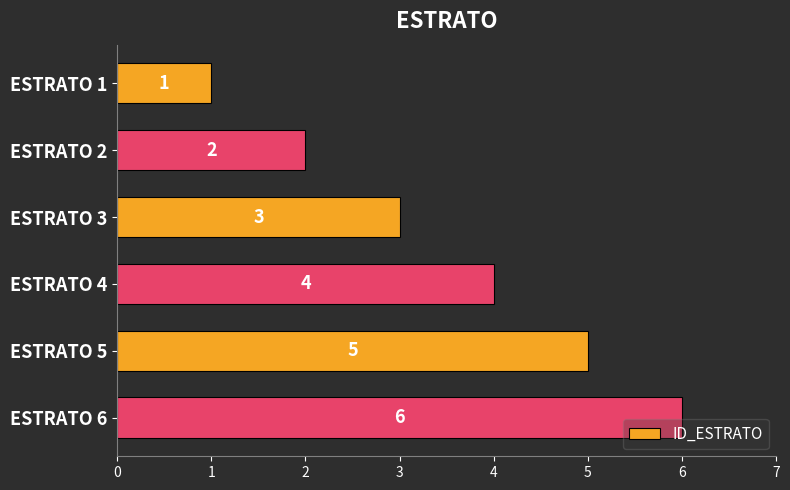

How many bars are there in total?

6